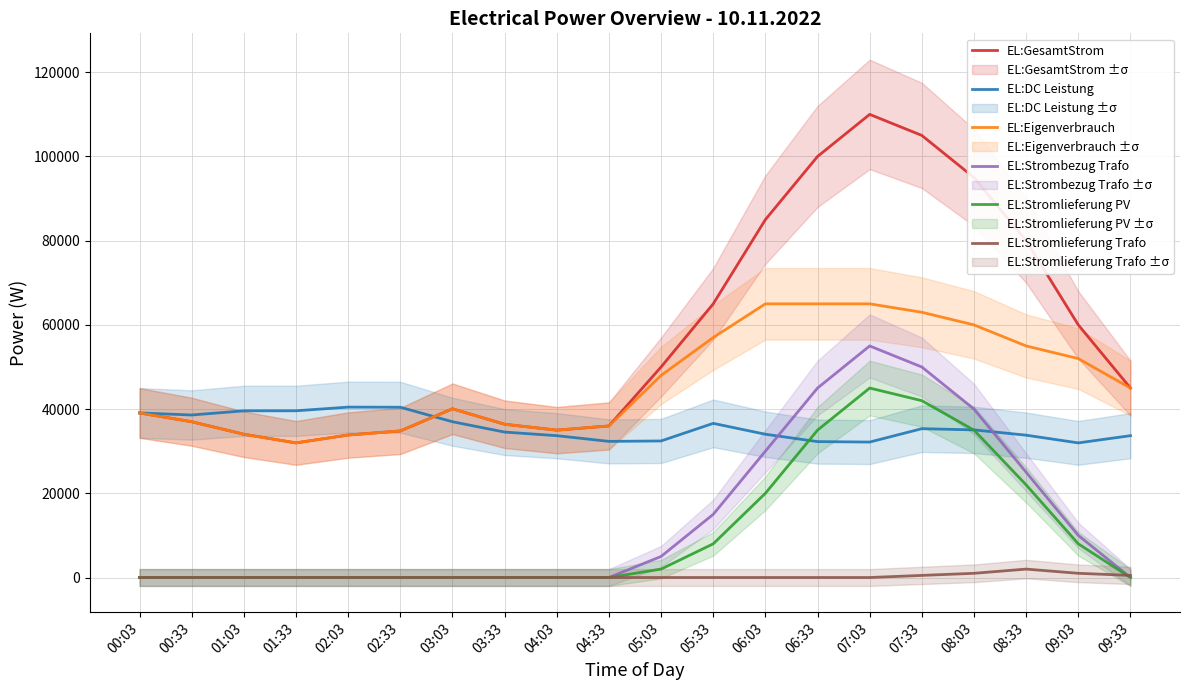

Rank the categories by EL:Stromlieferung Trafo value from lowest to highest.

00:03, 00:33, 01:03, 01:33, 02:03, 02:33, 03:03, 03:33, 04:03, 04:33, 05:03, 05:33, 06:03, 06:33, 07:03, 07:33, 09:33, 08:03, 09:03, 08:33